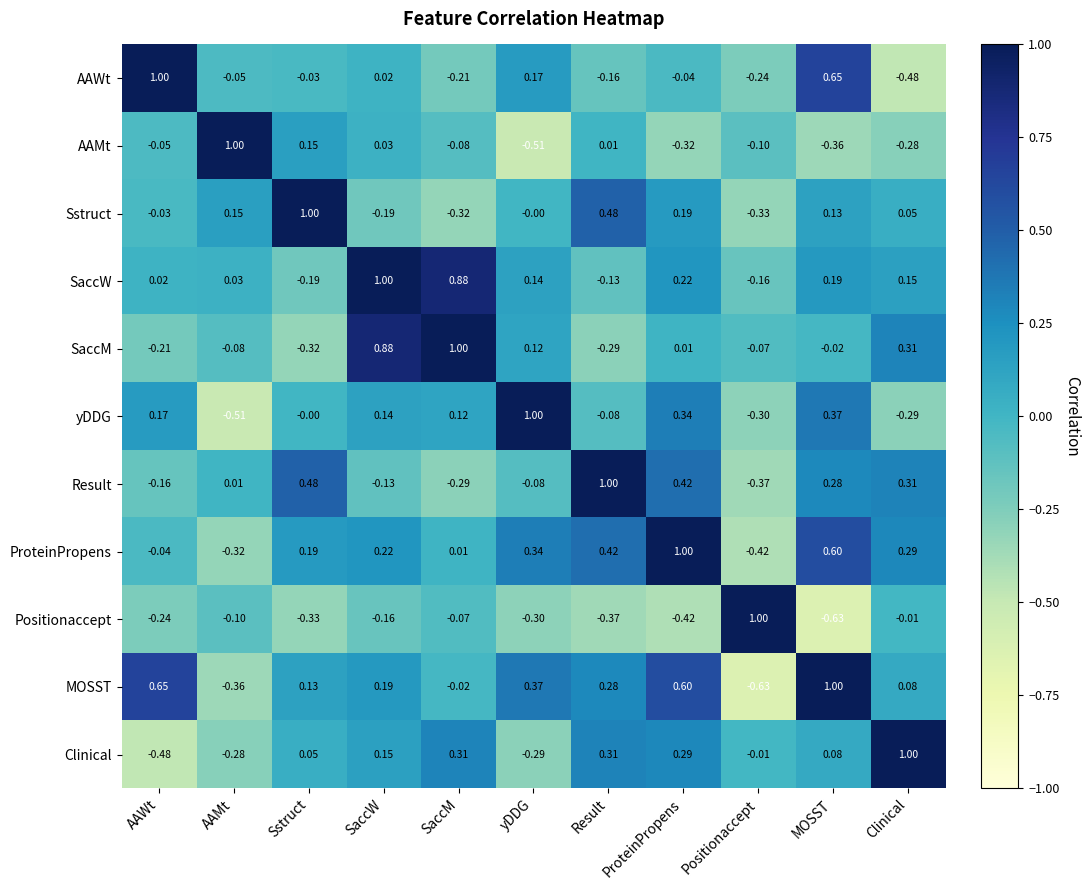

At AAWt, list the series in order from smallest to largest.

Clinical, Positionaccept, SaccM, Result, AAMt, ProteinPropens, Sstruct, SaccW, yDDG, MOSST, AAWt